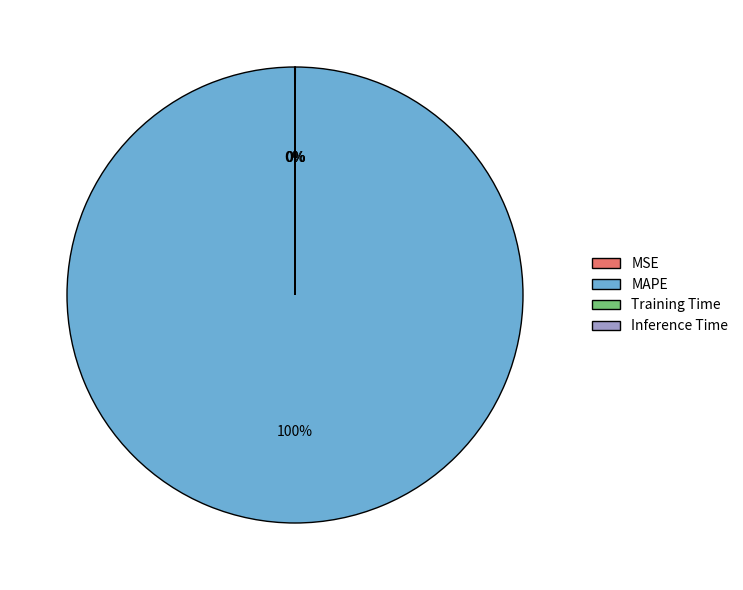

Is there any slice that represents more than half of the pie?

Yes